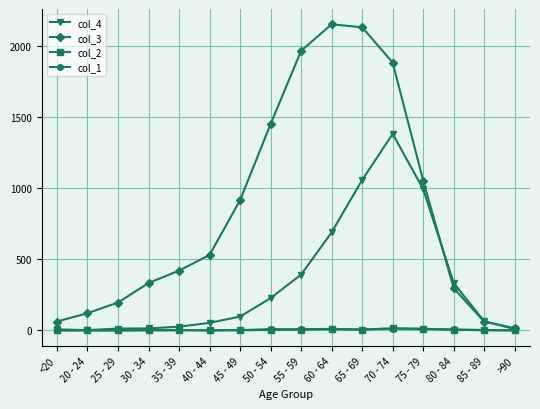

What position from the left is 40 - 44?

6